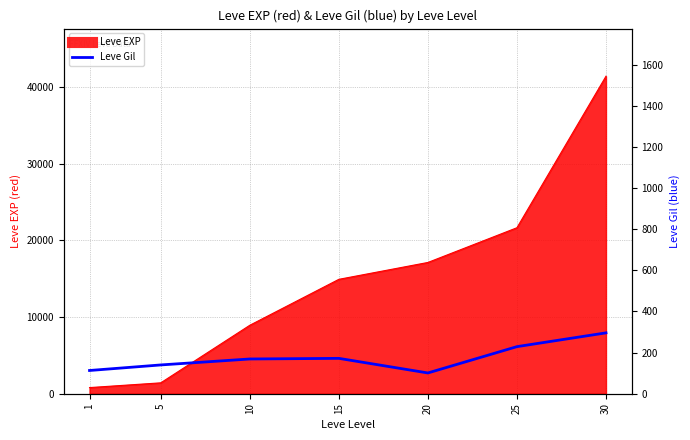

Between 25 and 5, which is larger?

25